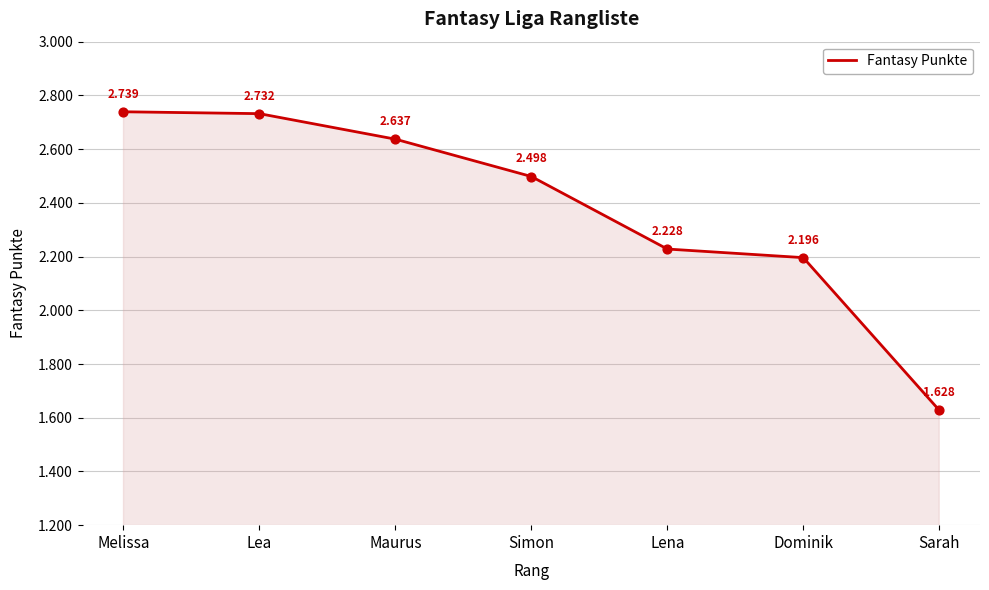

Approximately how many times larger is the value at Melissa compared to Lea?

1.0